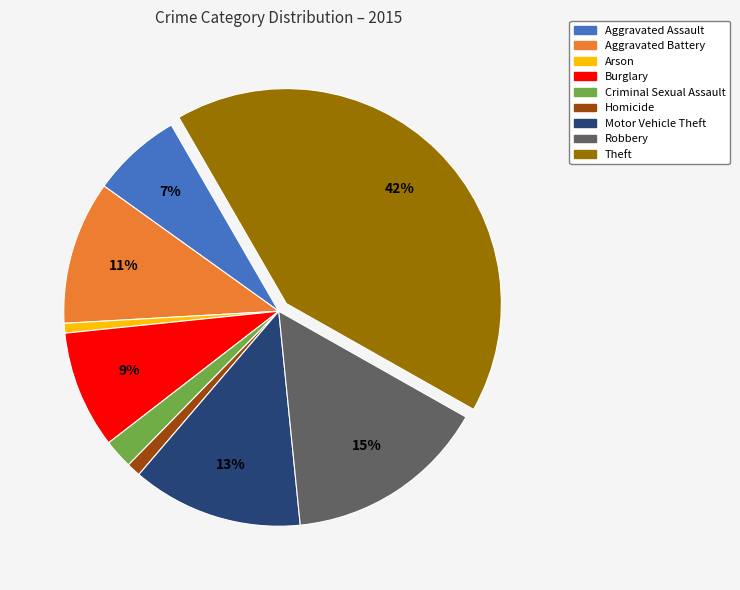

Combined, do Motor Vehicle Theft and Aggravated Assault account for over 50%?

No